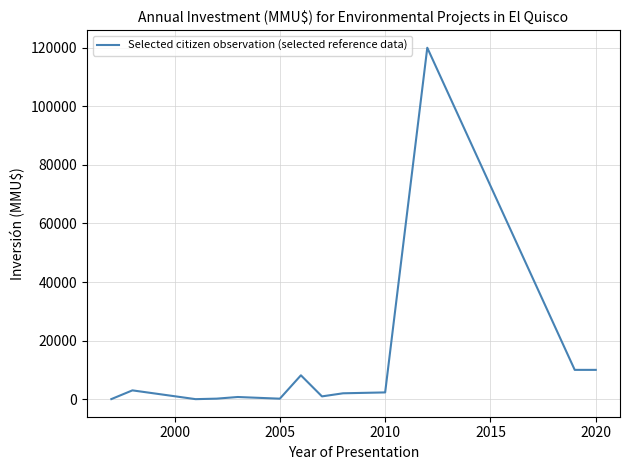

What is the difference between the maximum and minimum values?

120000